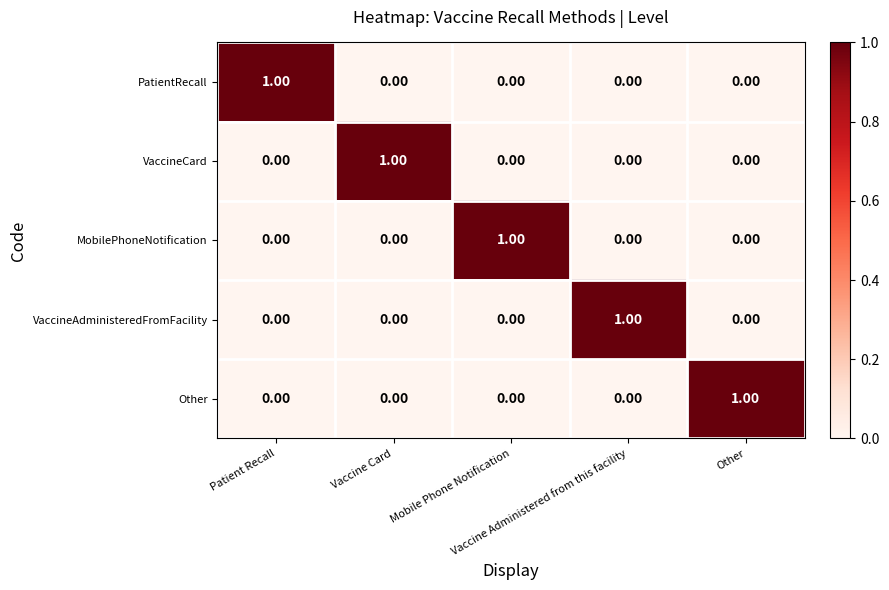

What is the spread (max minus min) of values at Vaccine Card?

1